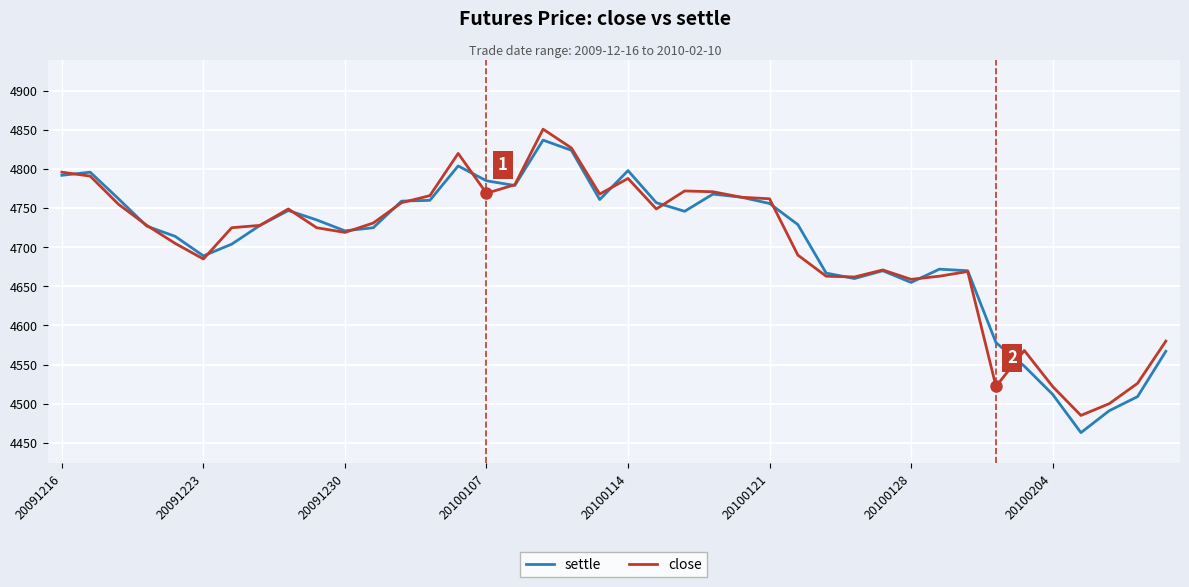

After their last crossing, which series has the higher values: close or settle?

close